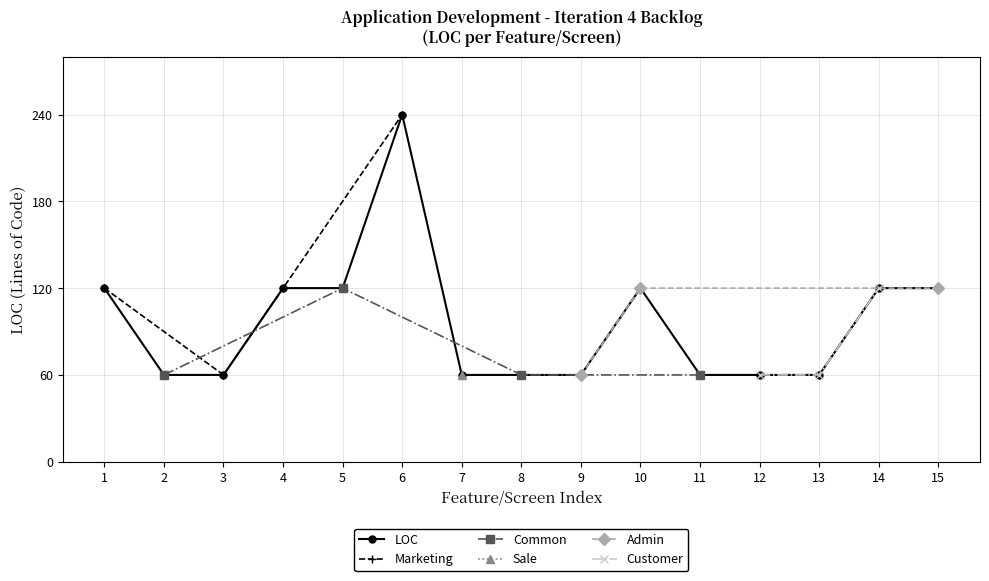

How many interior local peaks (higher than both neighbors) does the data have?

2